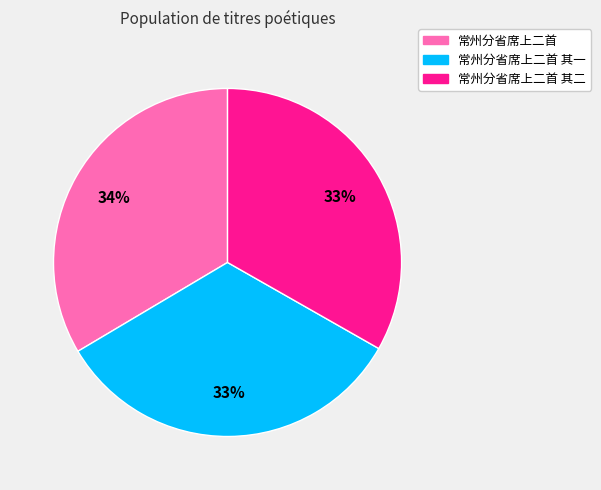

Is there any slice that represents more than half of the pie?

No